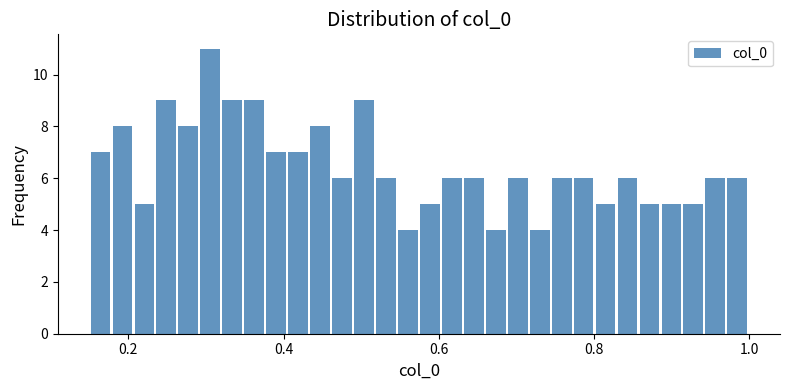

Read against the x-axis, roughly where is the centre of the tallest bar?

0.30